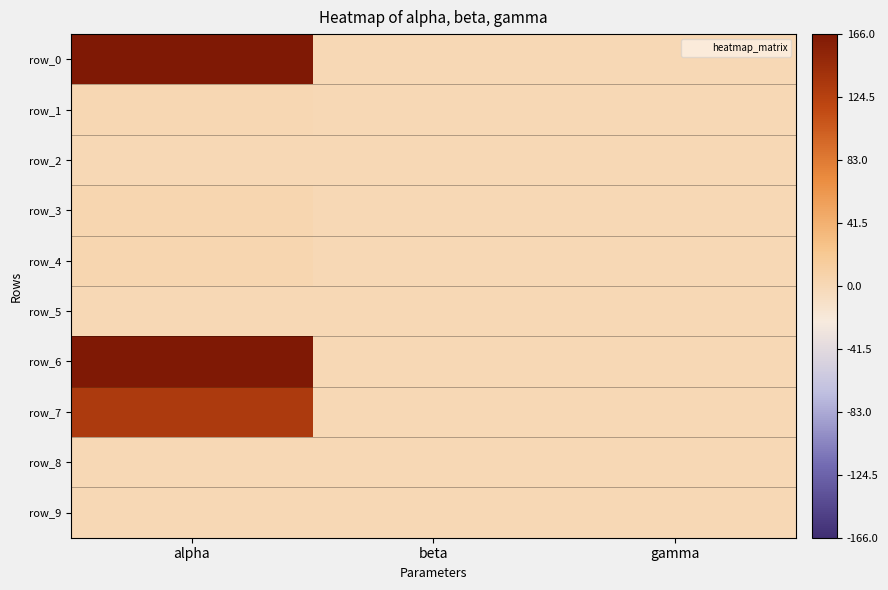

At how many categories does at least one series exceed 157?

1